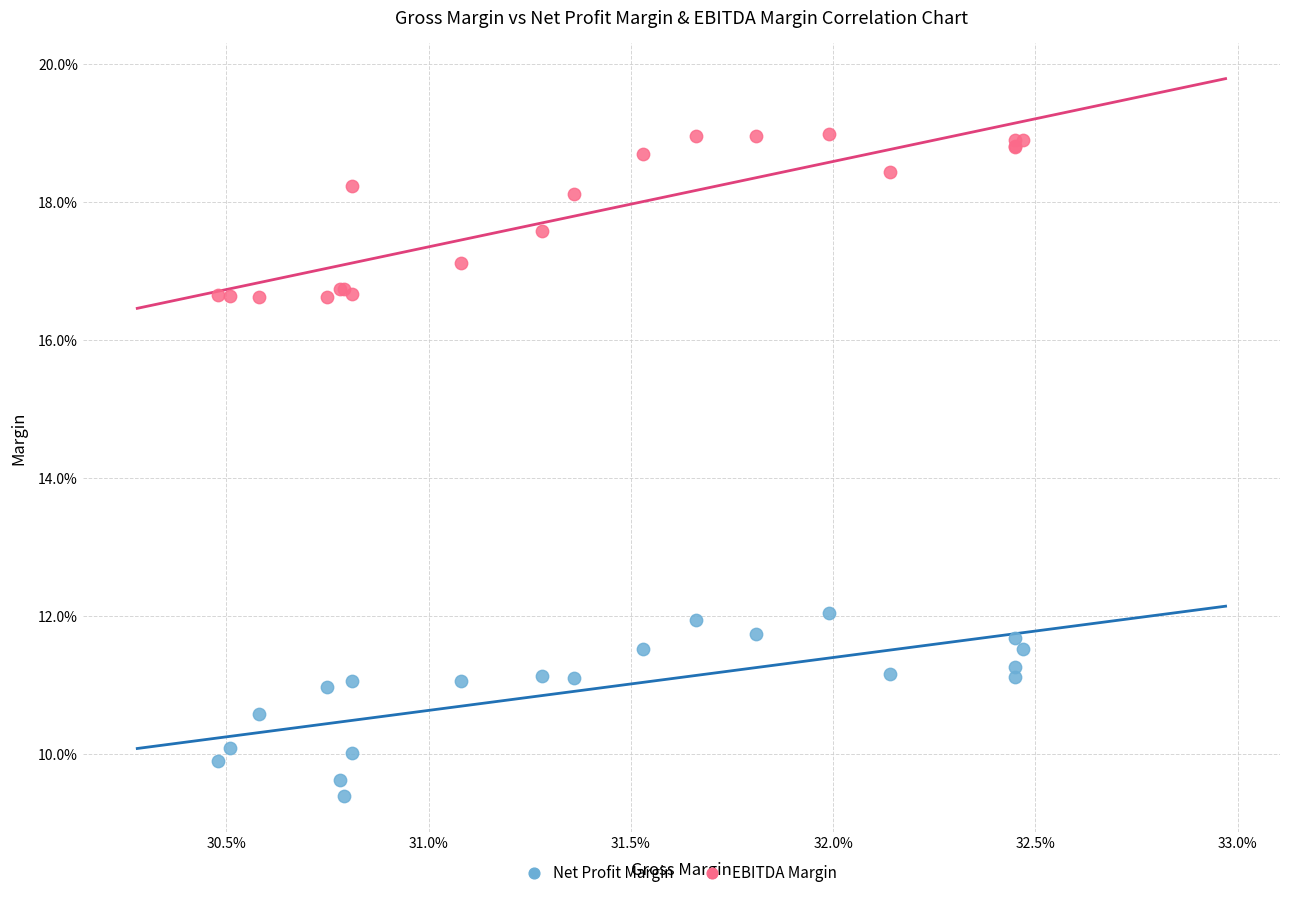

What are all the series names shown in the legend?

Net Profit Margin, EBITDA Margin